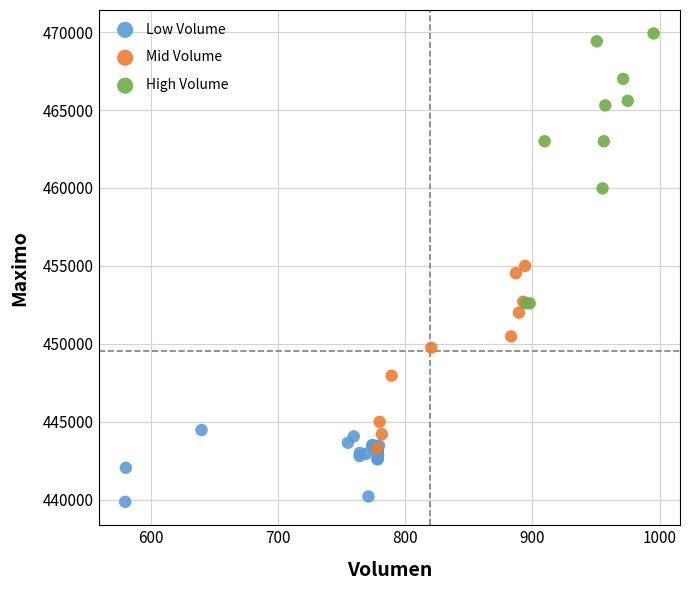

Which series contains the lowest Y value?

Low Volume